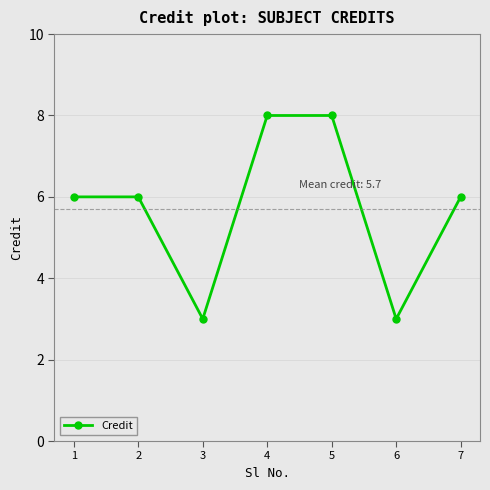

What is the difference between the maximum and minimum values?

5